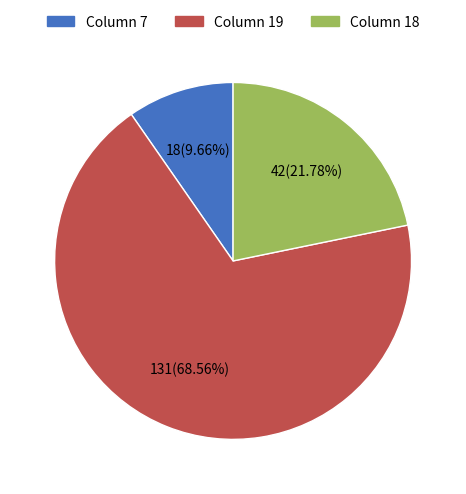

Is there any slice that represents more than half of the pie?

Yes